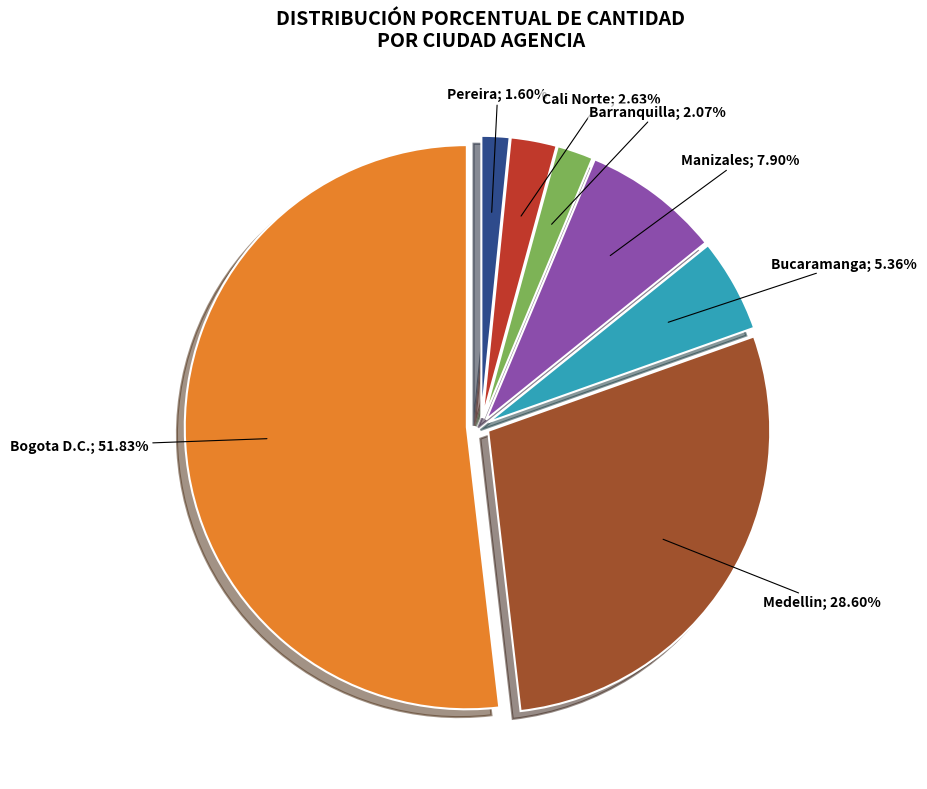

Is there a majority slice in this chart?

Yes